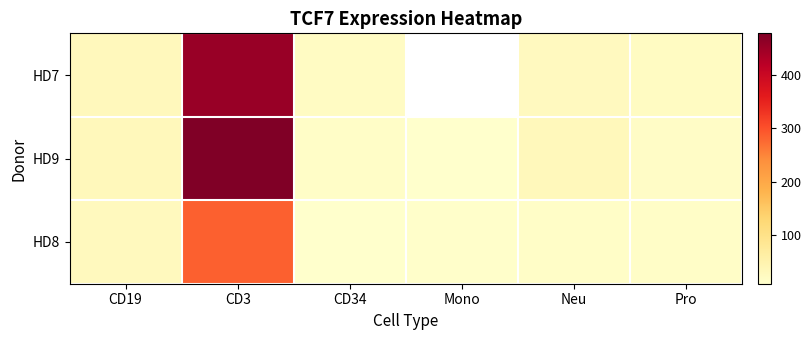

At CD3, list the series in order from largest to smallest.

HD9, HD7, HD8